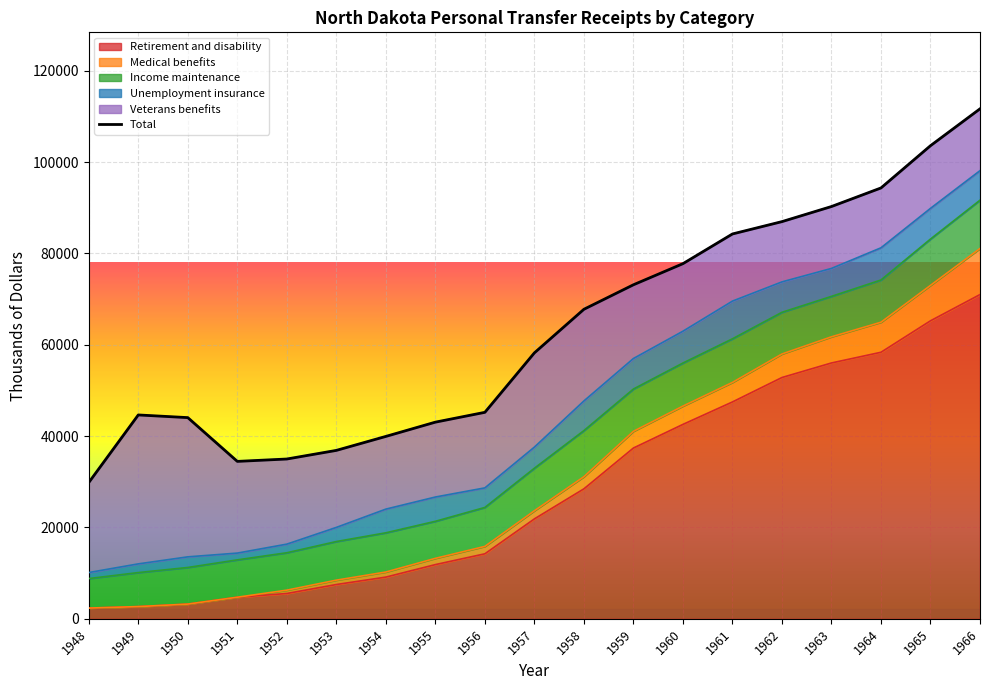

What is the average value?

63208